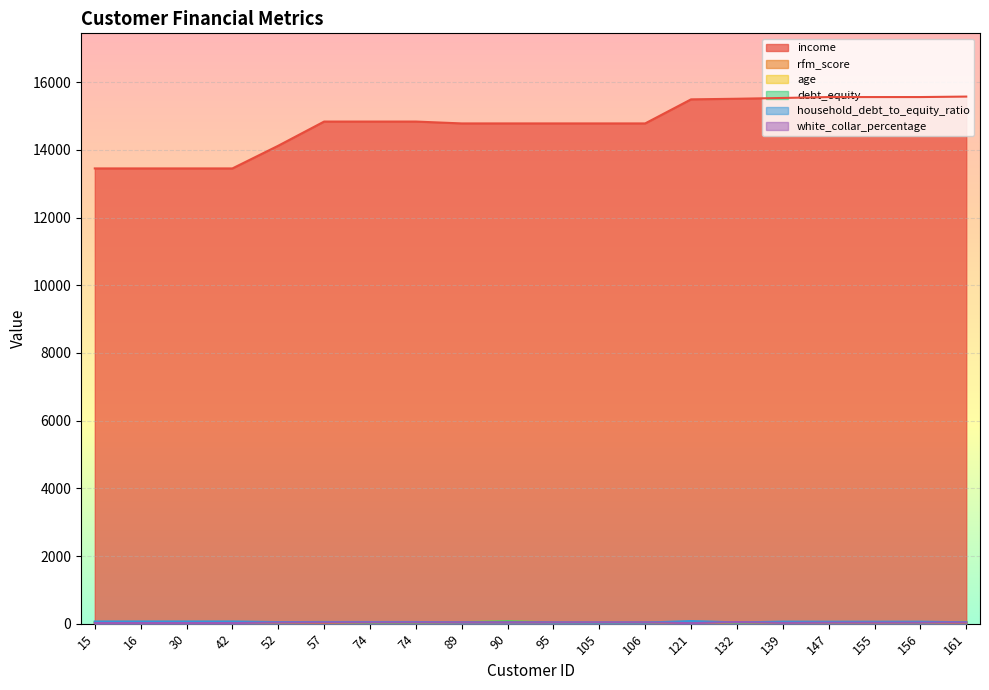

At which label does rfm_score reach its minimum?

30